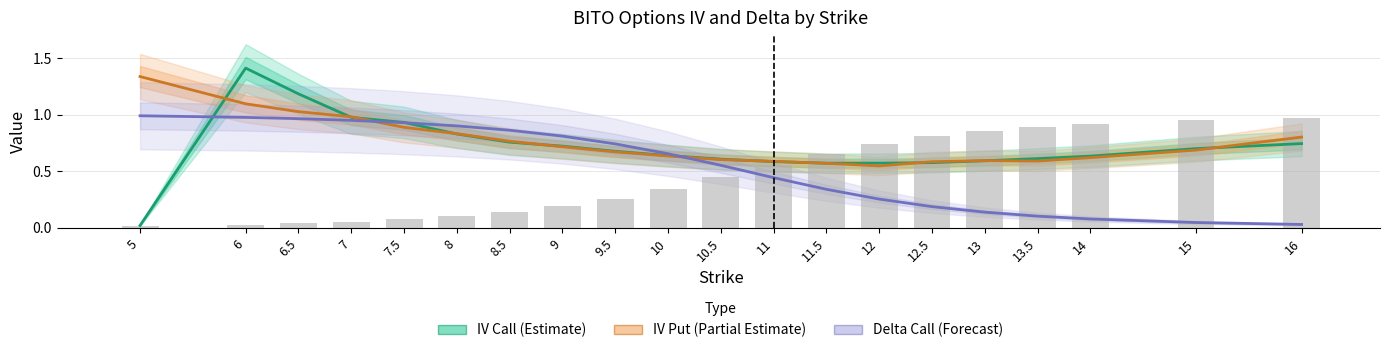

What is the difference between the maximum and minimum values in the IV Put (Partial Estimate) series?

0.8